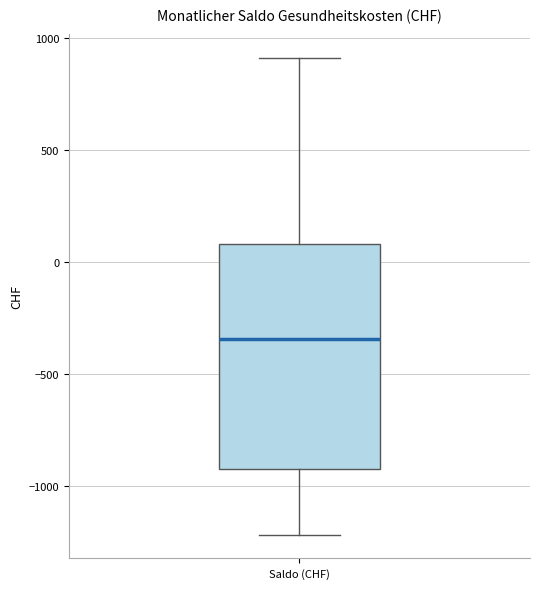

Read this box plot against the y-axis: the position of the median line, the range covered by the box, and the ends of both whiskers. The values are not printed on the chart, so give them approximately, as read against the axis.

median -350, box -900 to 100, whiskers -1200 to 900